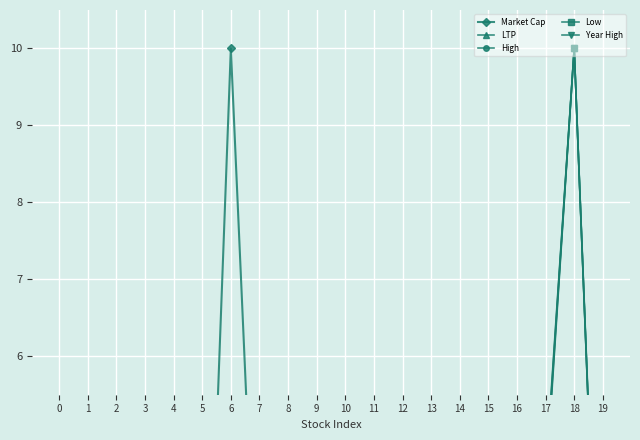

Which has a higher value, 18 or 9?

18